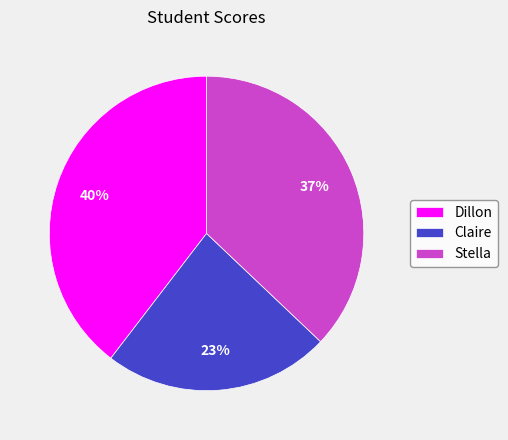

Is Claire the majority of the pie?

No